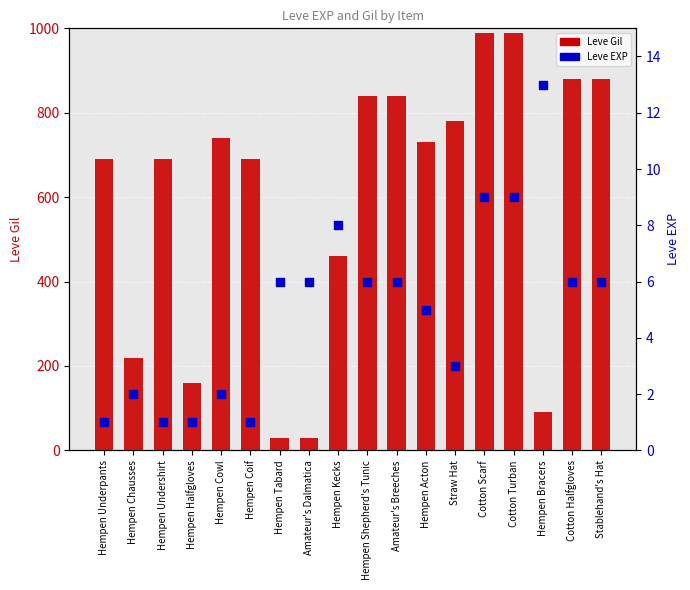

At how many categories does at least one series exceed 769?

7